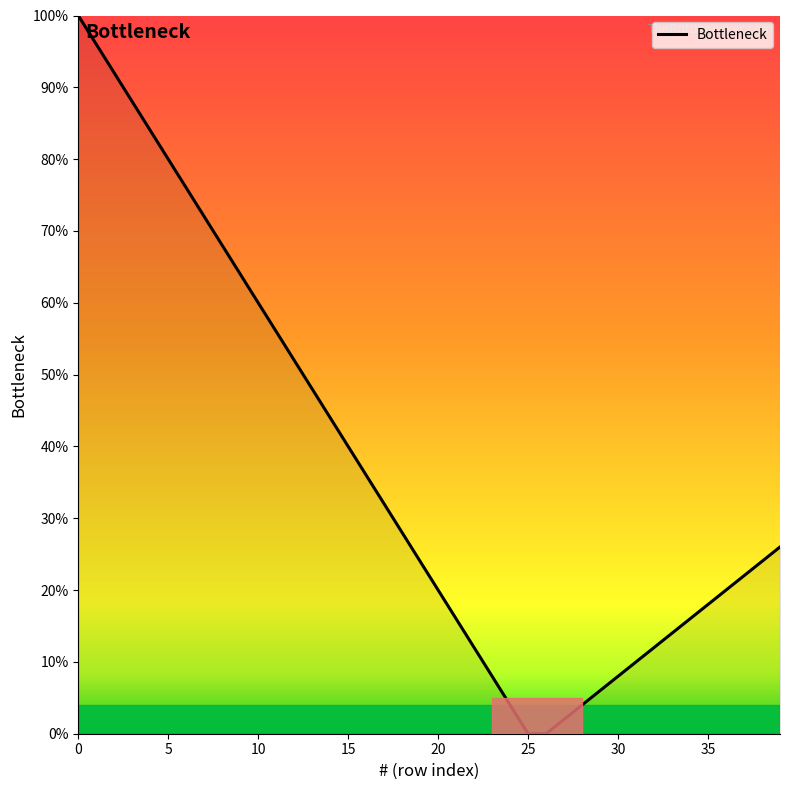

Does the chart have visible grid lines?

No